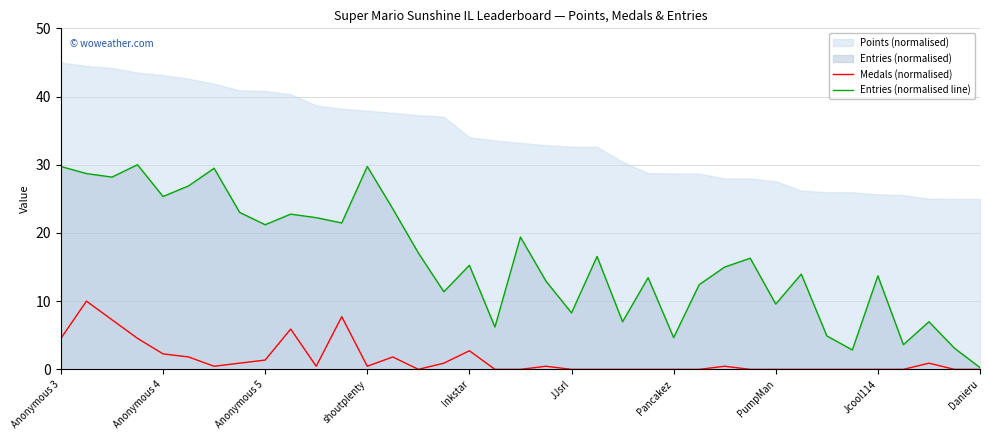

True or false: Medals (normalised) has more than 0 interior local peaks.

True